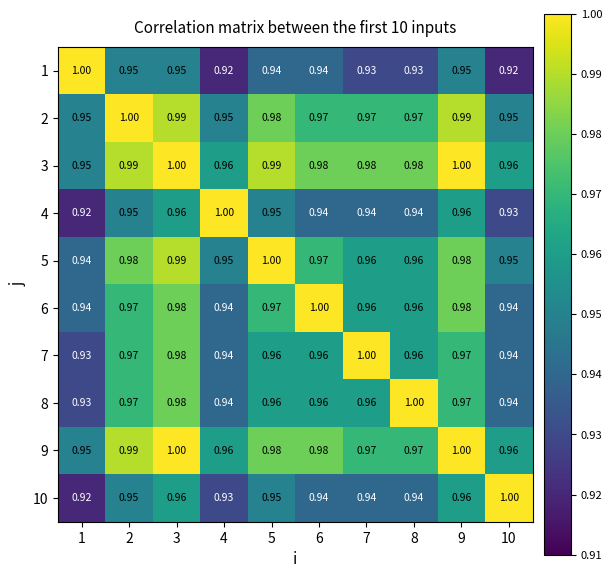

What is the maximum value shown in the chart?

1.0